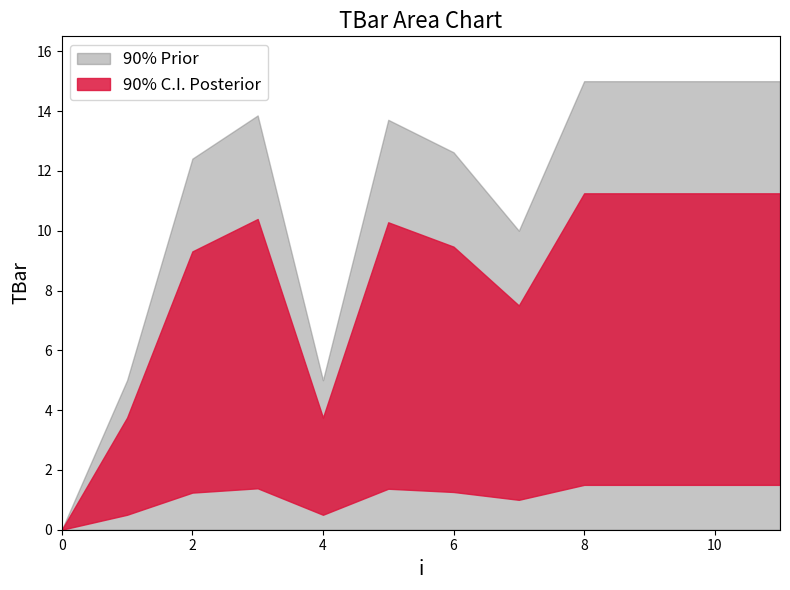

What is the maximum value shown in the chart?

15.0